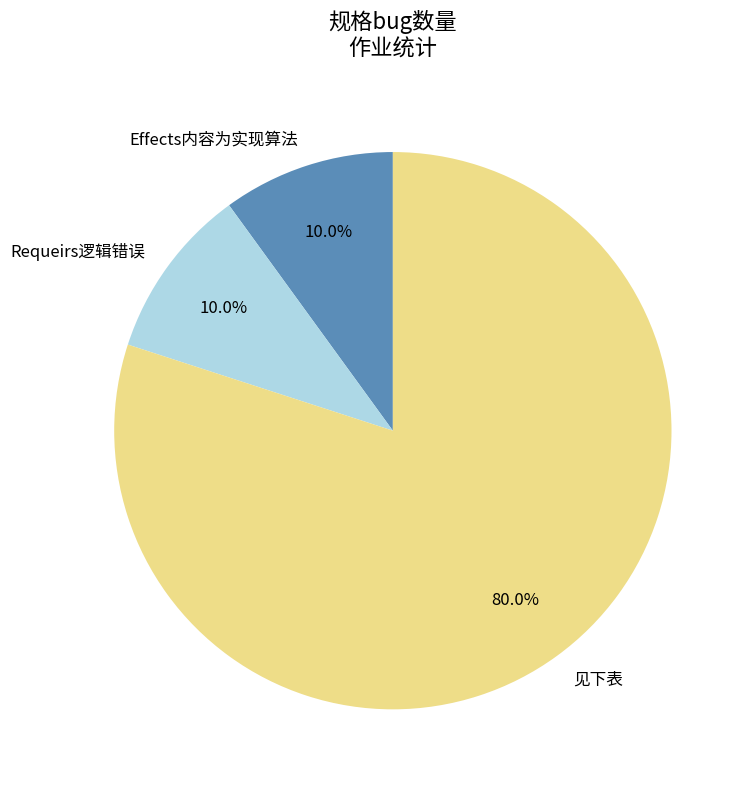

Which category has the biggest portion of the pie?

见下表